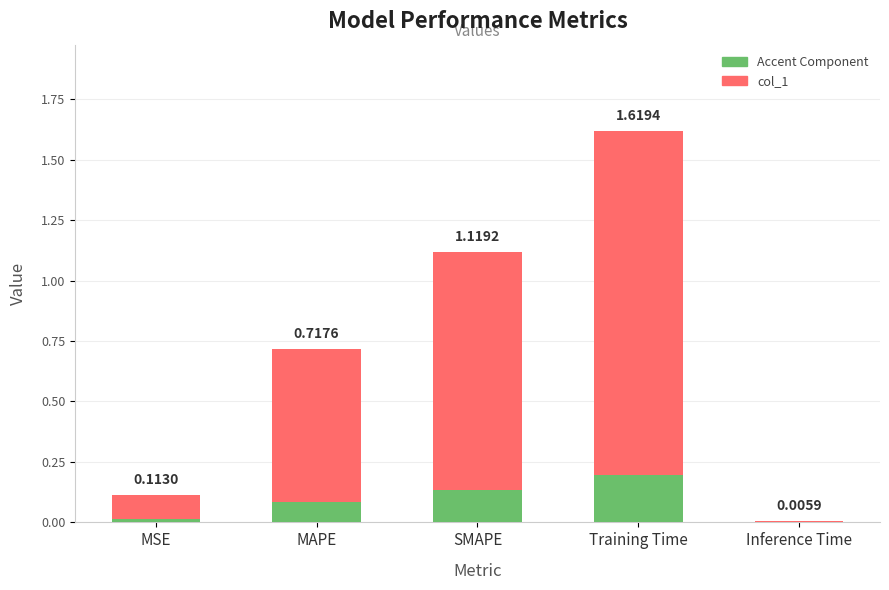

What is the label of the 4th bar from the left?

Training Time